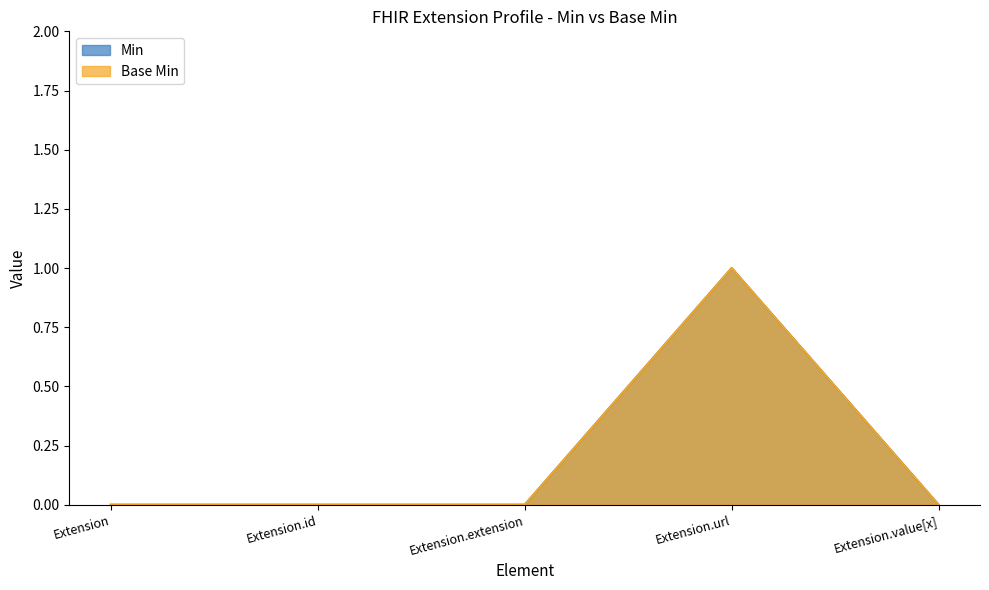

Which series has the largest total across all categories?

Base Min